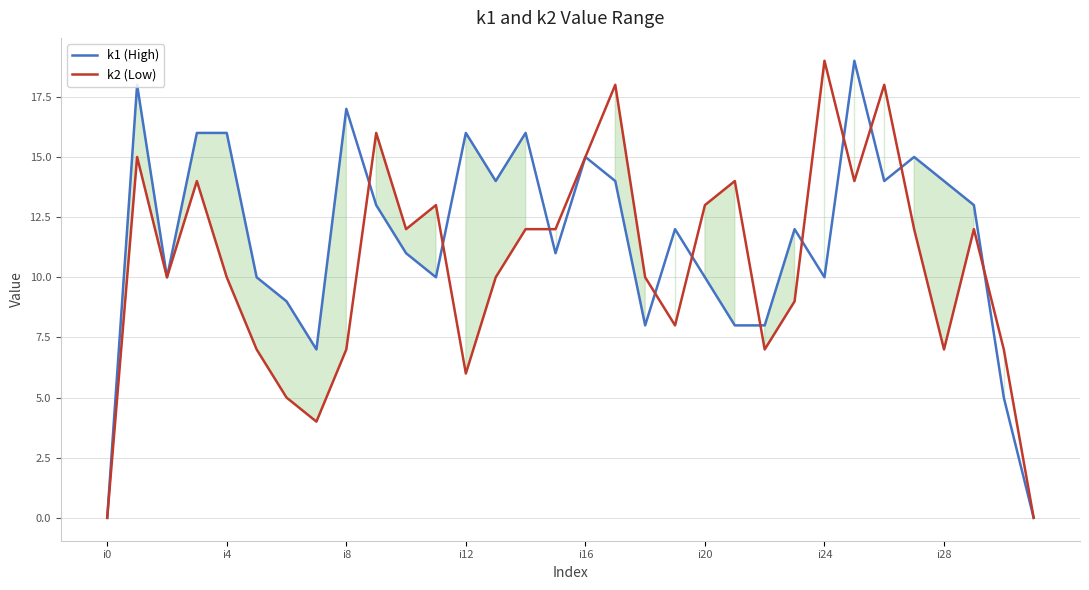

Which series ends up on top after the final intersection of k1 (High) and k2 (Low)?

k2 (Low)